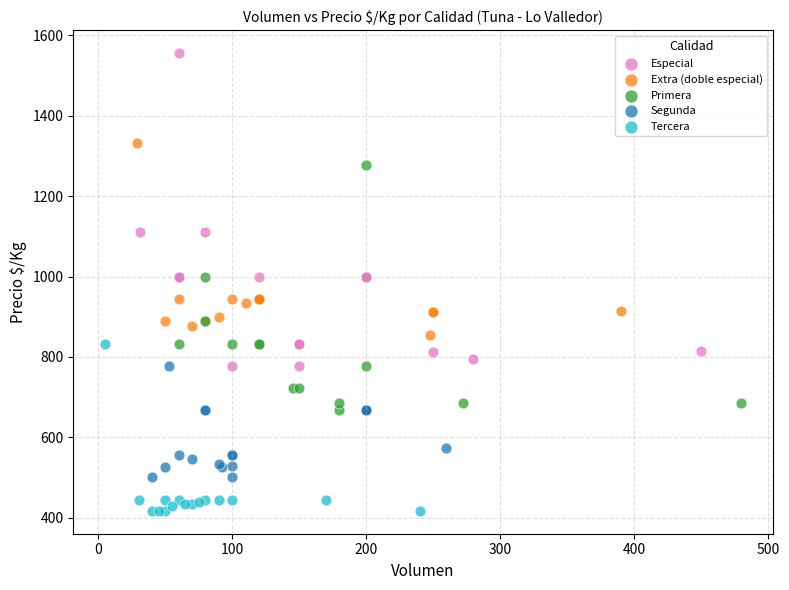

Which series contains the highest Y value?

Especial